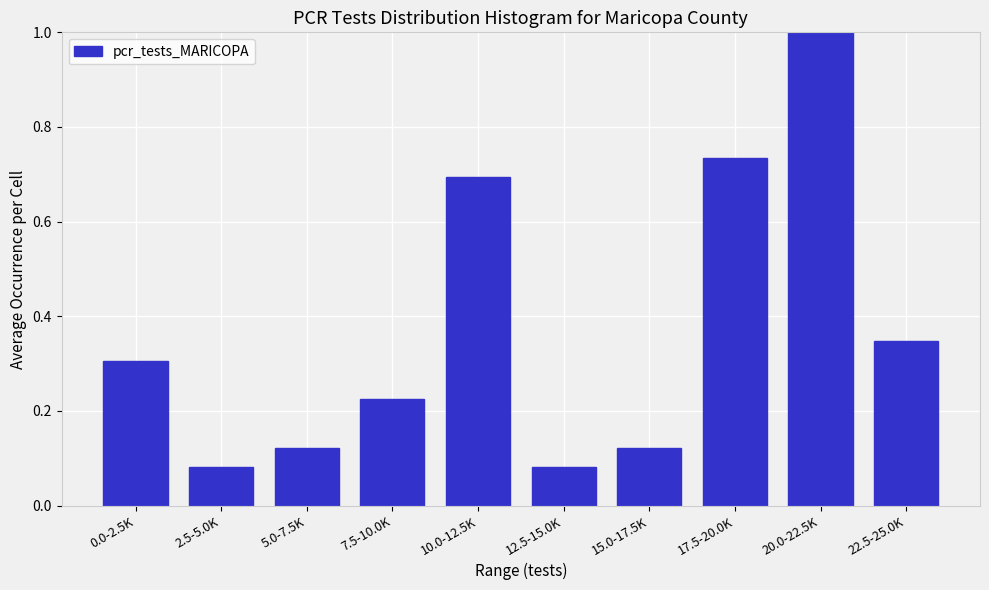

What position from the right is 7.5-10.0K?

7